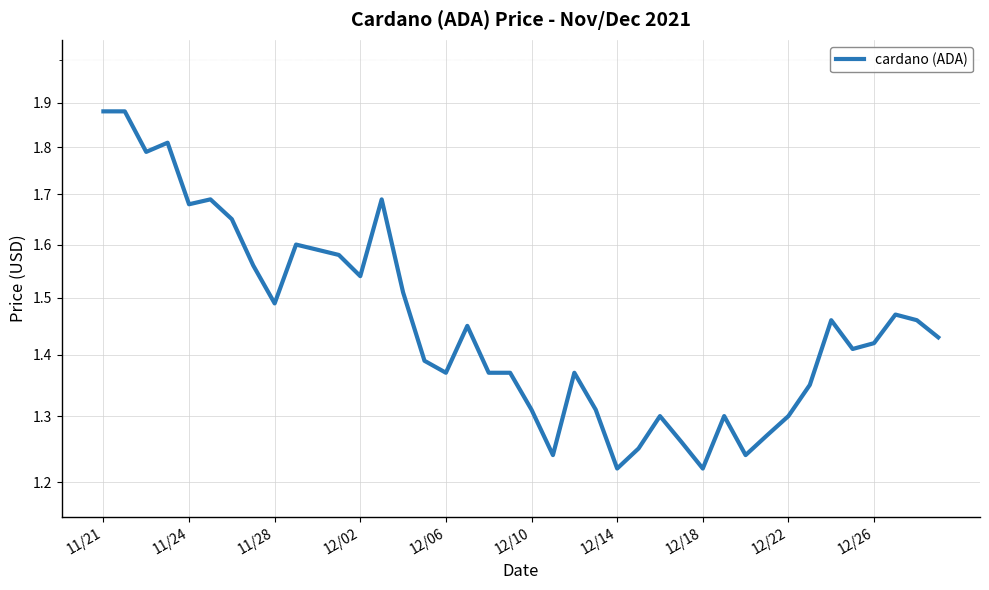

How many lines are shown in the chart?

1